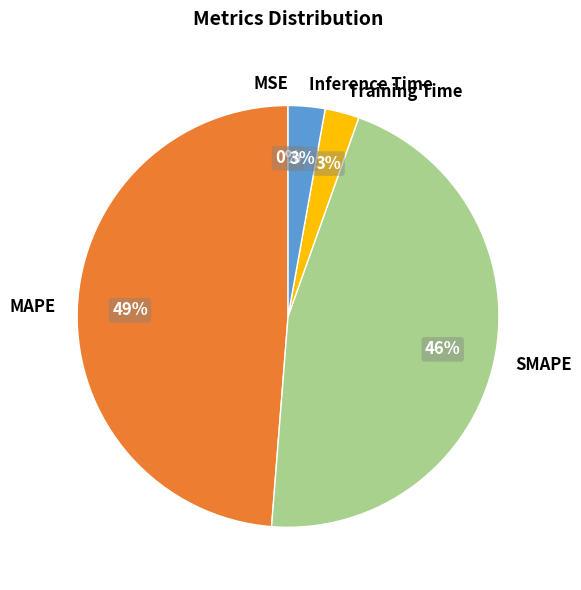

Which has a higher value, MAPE or Training Time?

MAPE